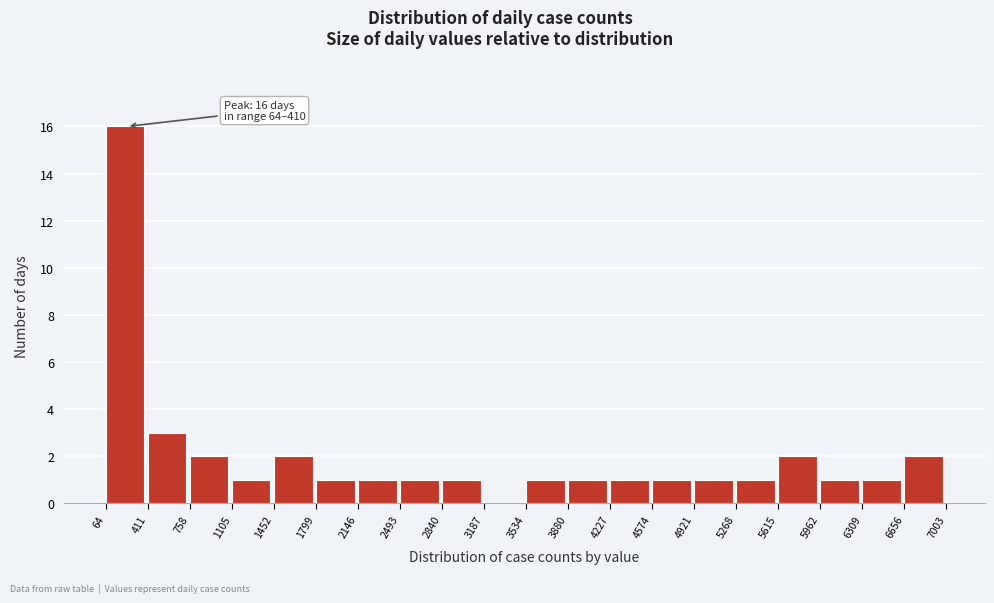

Over which range of the x-axis is the bar tallest?

64 to 411